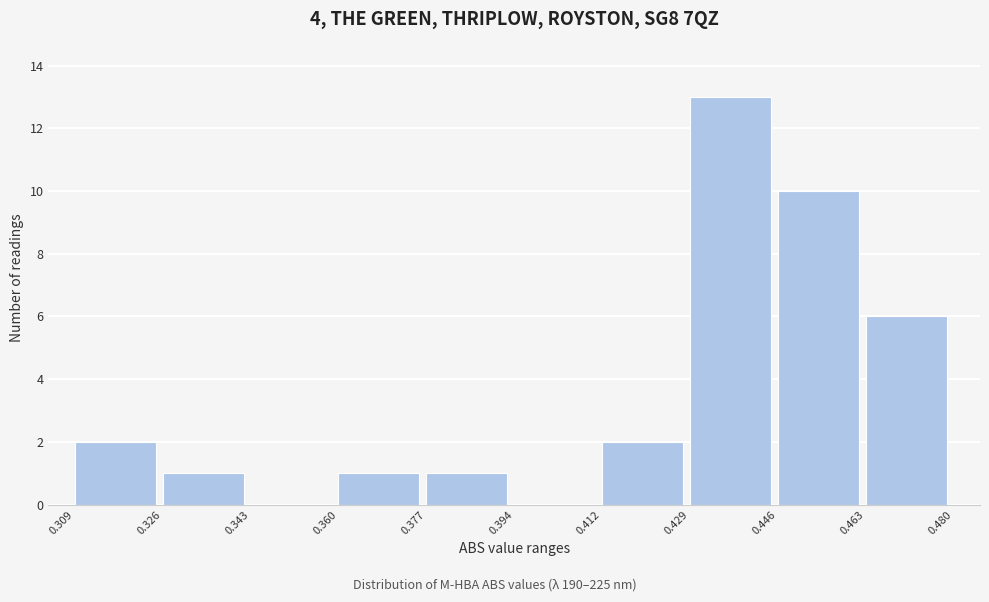

Over which range of the x-axis is the bar tallest?

0.429 to 0.446